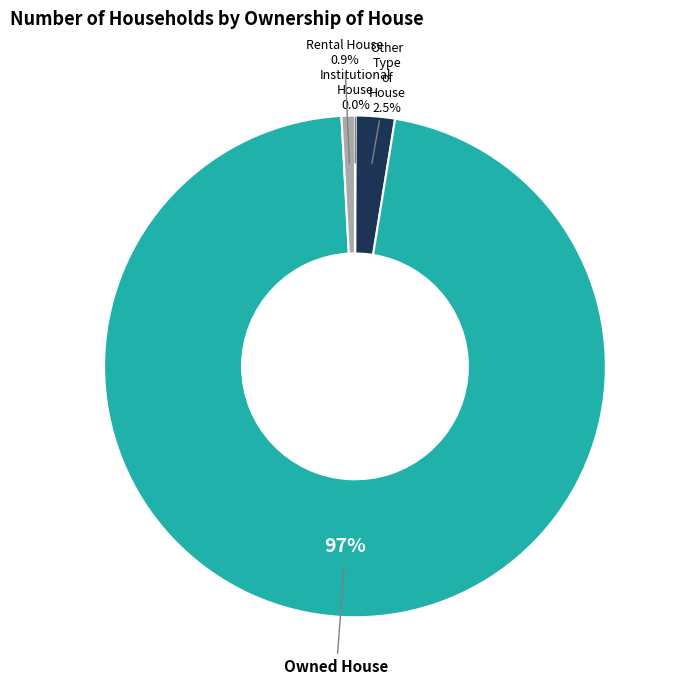

Is Owned House the majority of the pie?

Yes